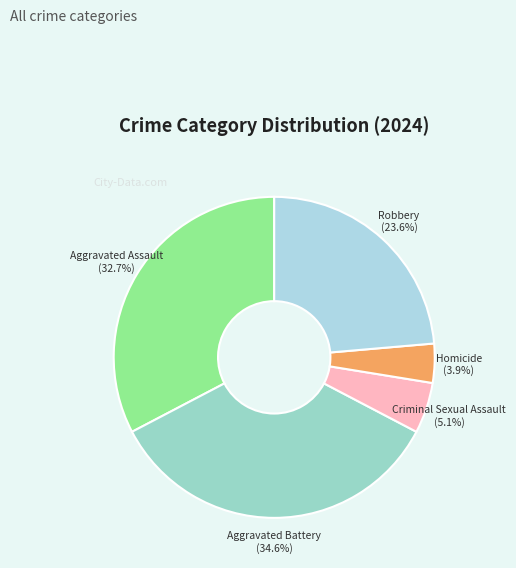

Which has a higher value, Aggravated Assault or Criminal Sexual Assault?

Aggravated Assault